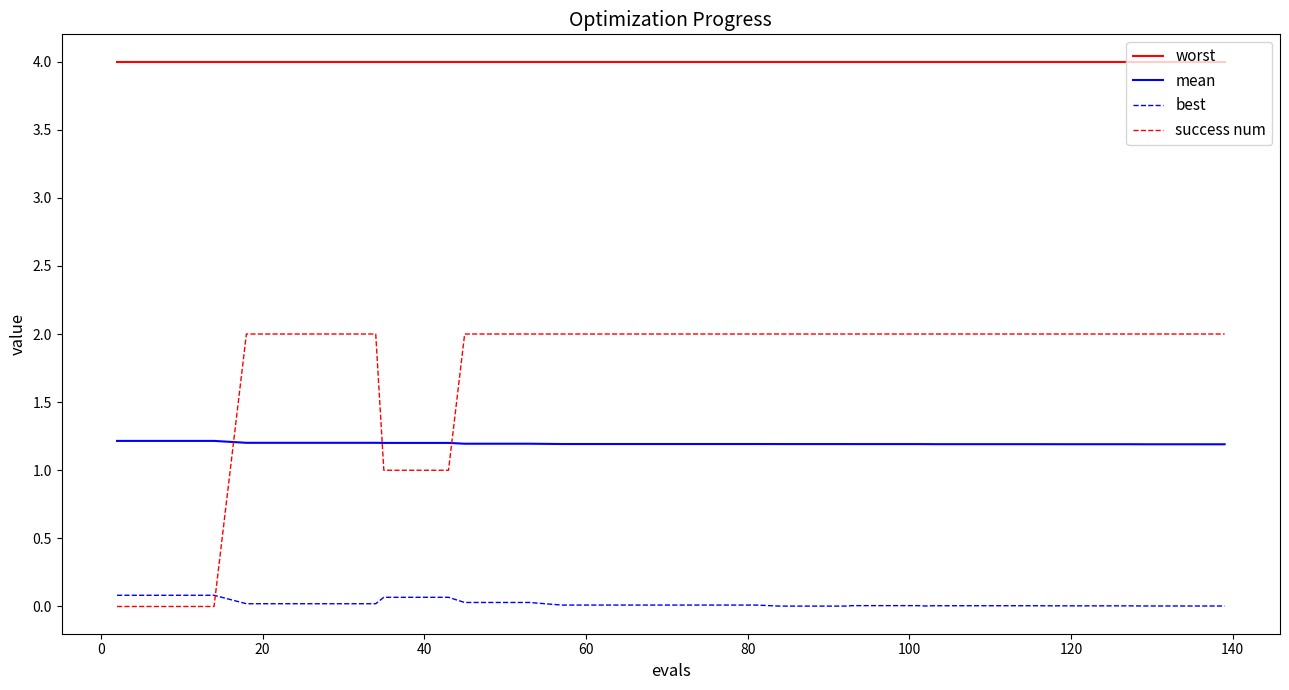

At how many categories does at least one series exceed 1?

40